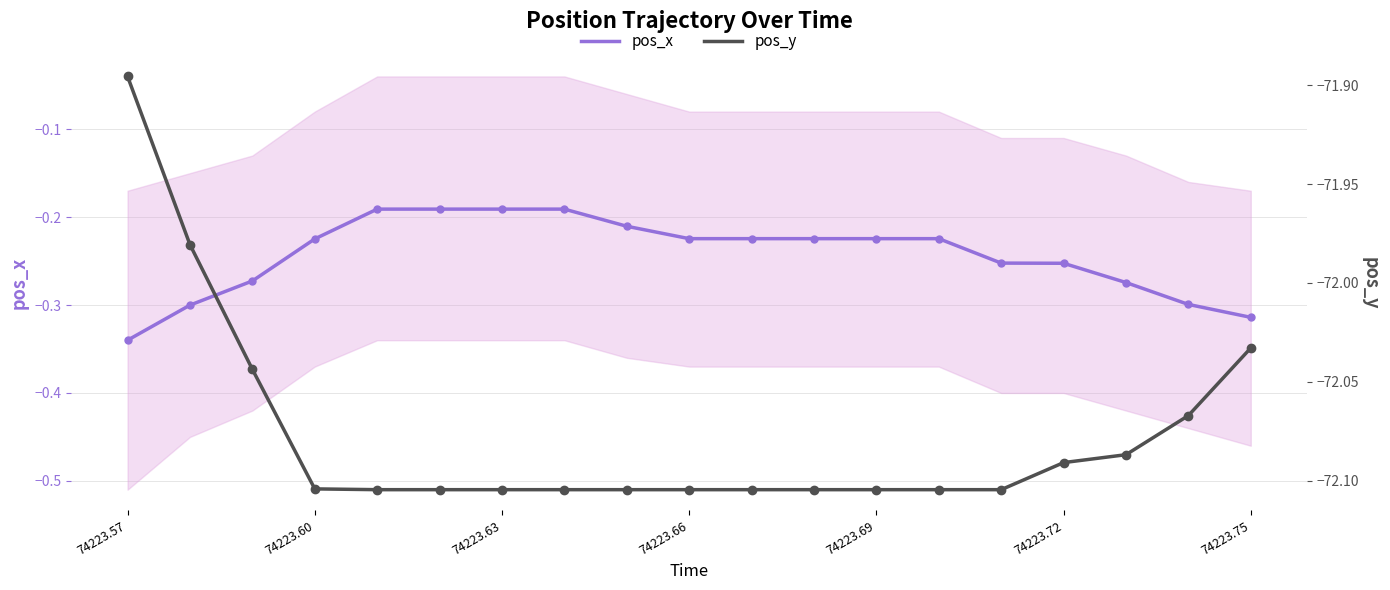

Is the value of pos_y at 10 greater than the value of pos_x (main) at 74223.57?

No